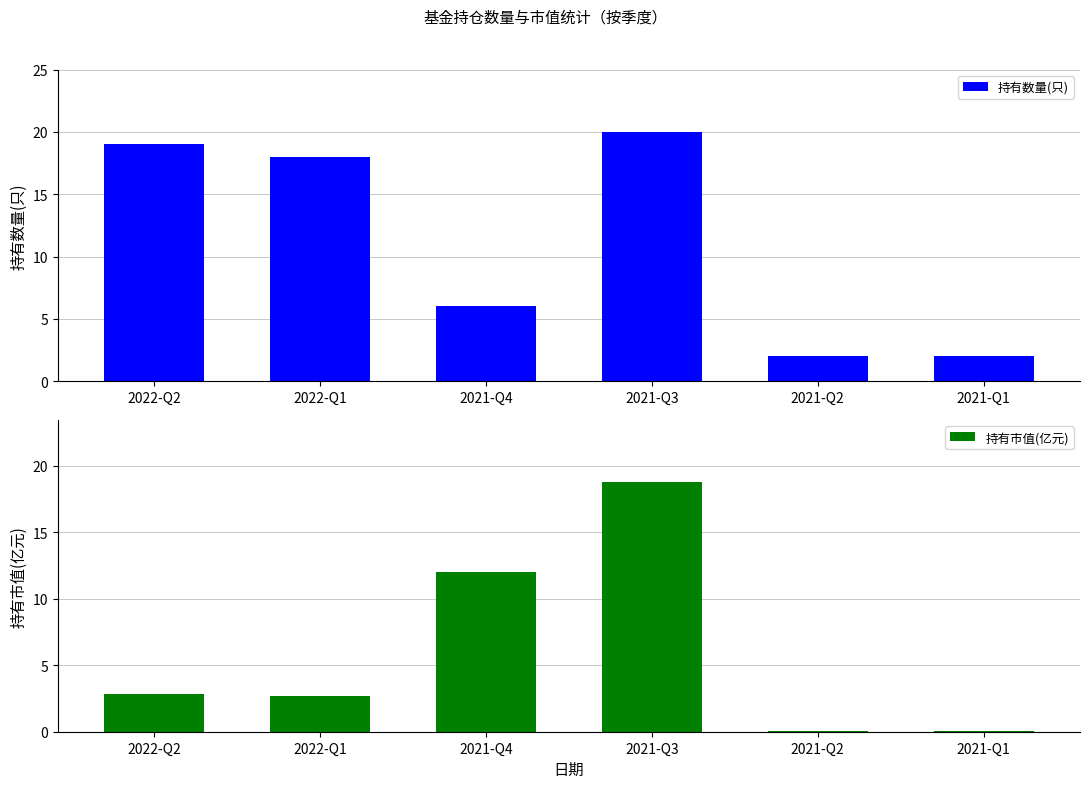

What is the sum of all 持有数量(只) values?

67